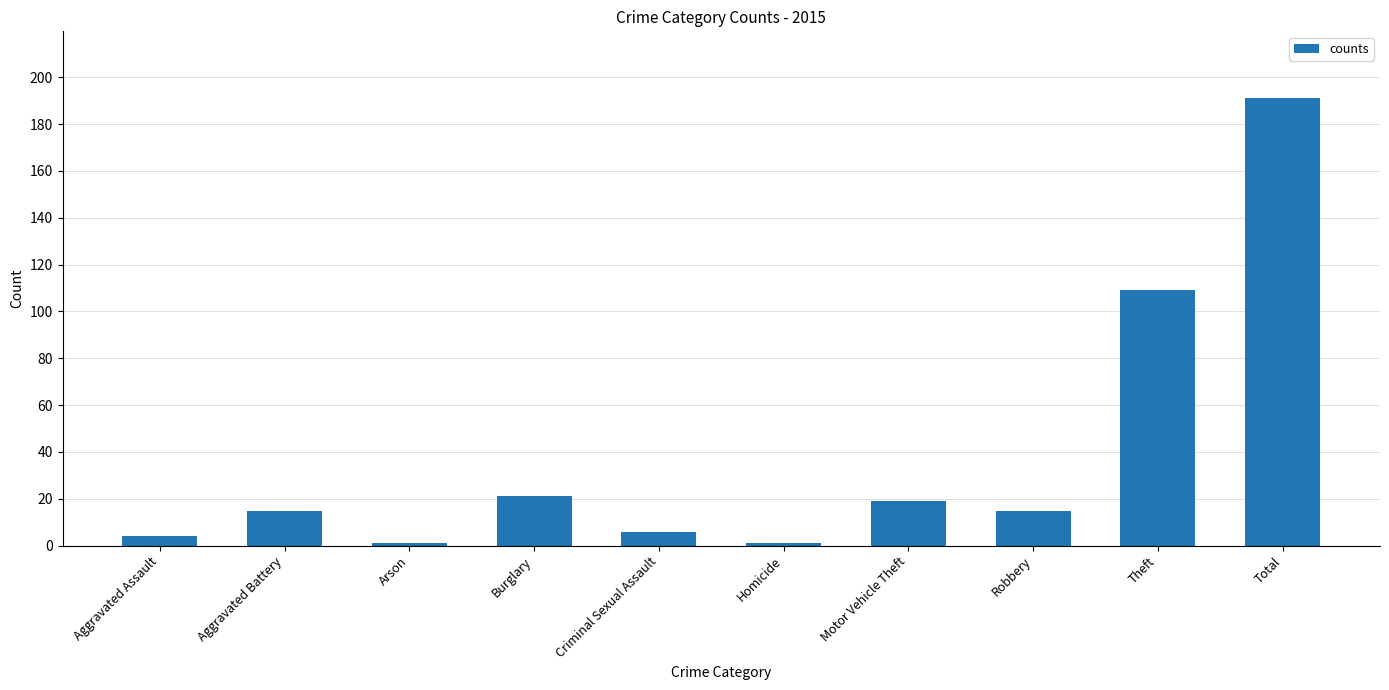

What is the label of the 8th bar from the right?

Arson